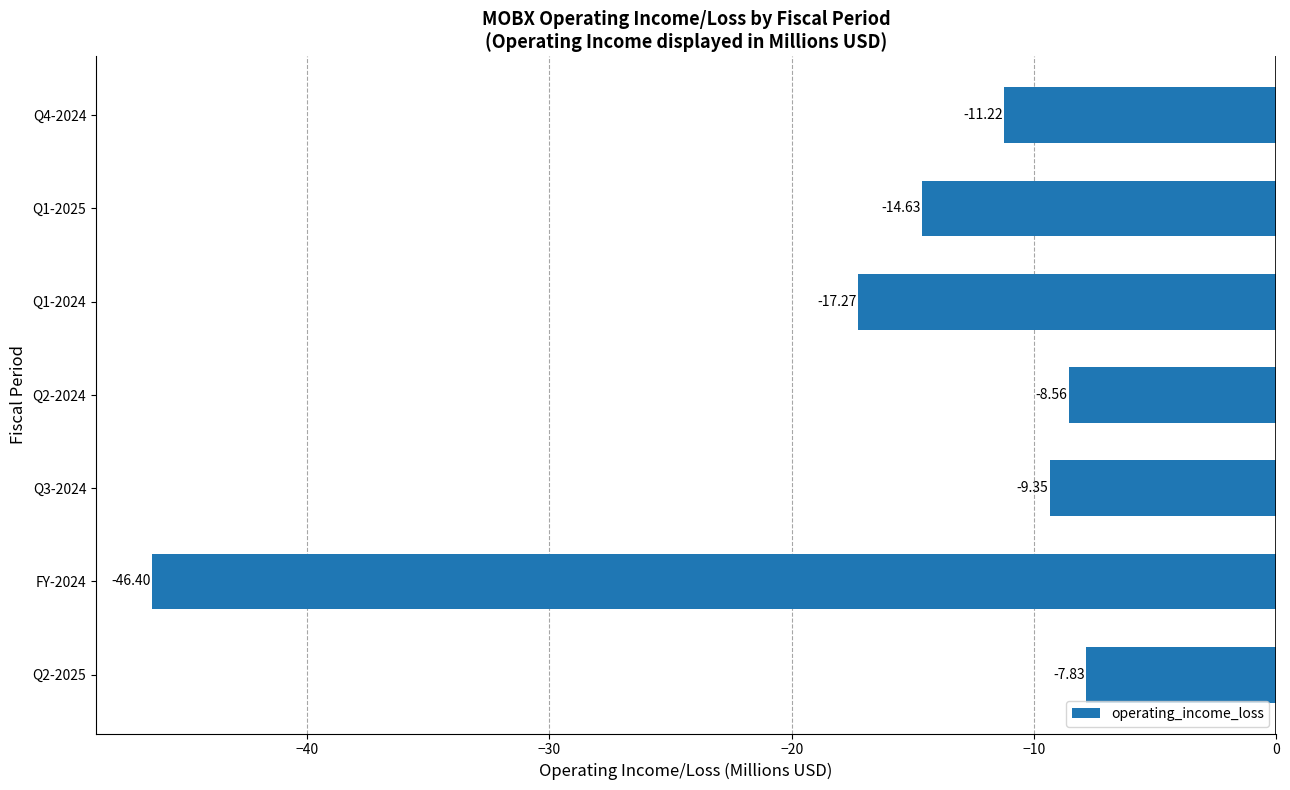

What is the difference between the second highest and minimum values?

37.8